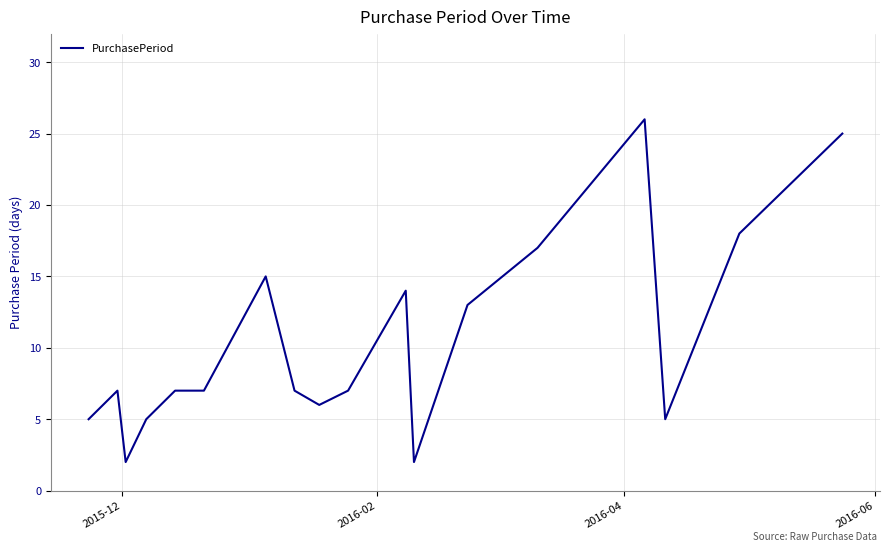

What is the maximum value shown in the chart?

26